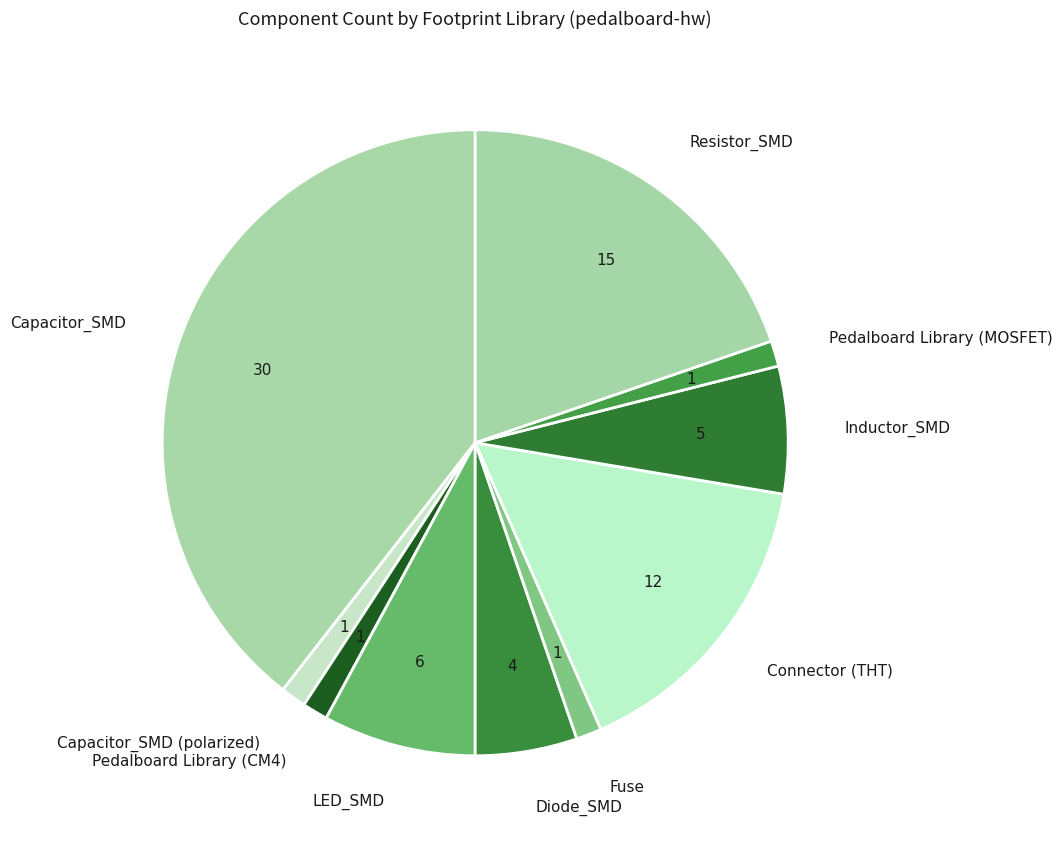

True or false: Diode_SMD accounts for 5% of the total.

True